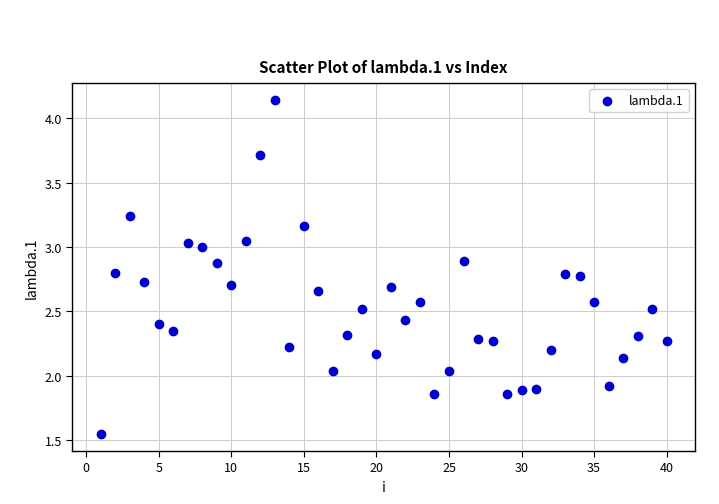

What is the range of X values (max minus min)?

39.0